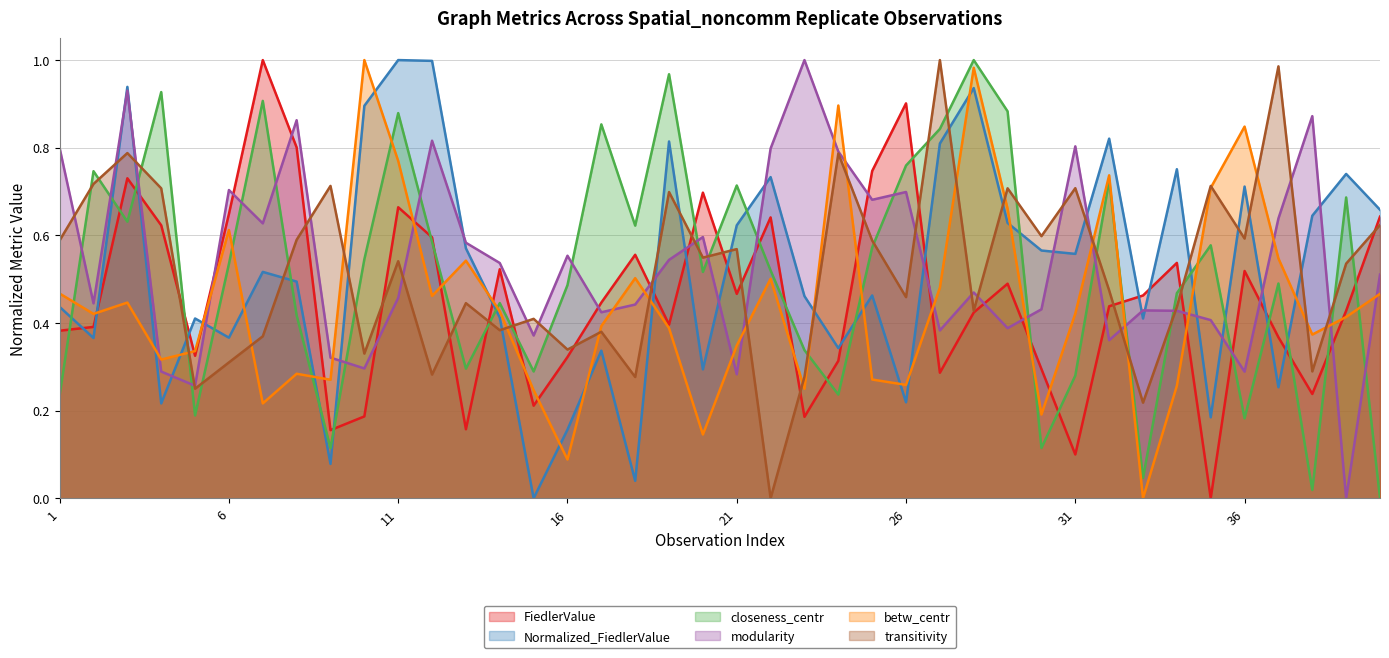

At how many categories does at least one series exceed 0?

40